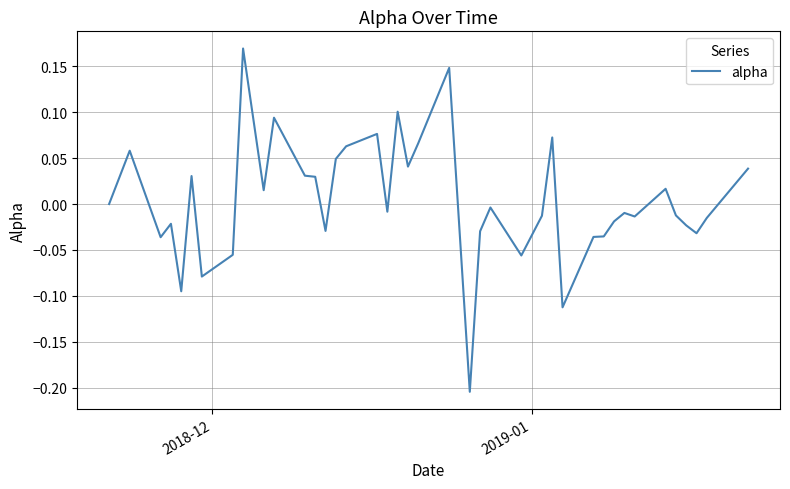

What is the difference between the maximum and minimum values?

0.4